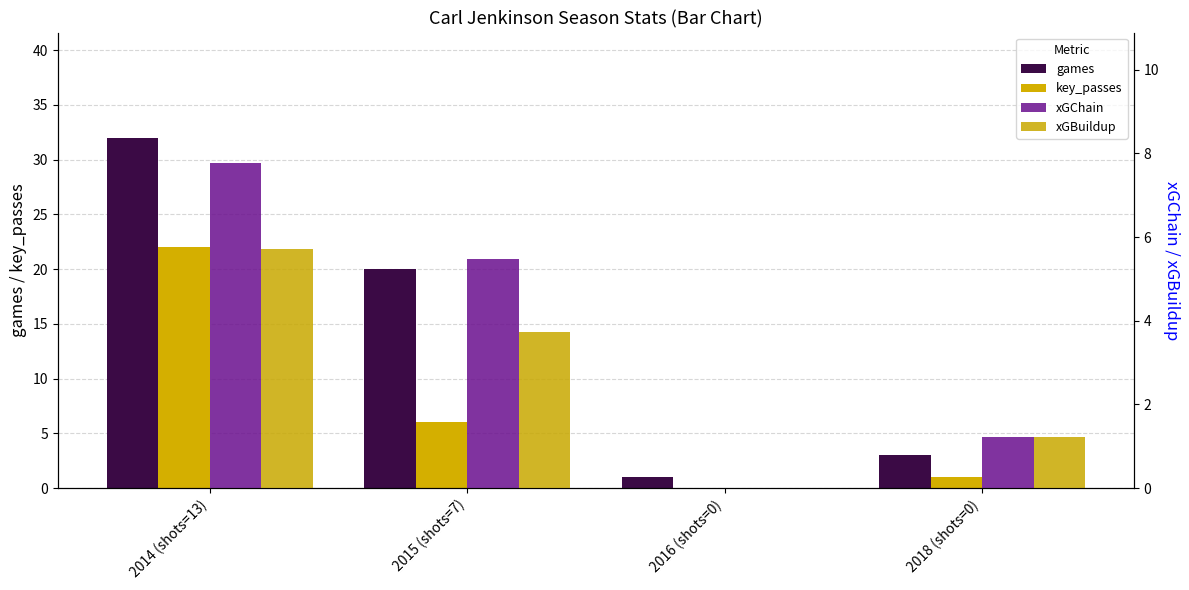

Reading left to right, list all the values displayed in this chart.

games: 32.0	20.0	1.0	3.0
key_passes: 22.0	6.0	0.0	1.0
xGChain: 7.8	5.5	0.0	1.2
xGBuildup: 5.7	3.7	0.0	1.2